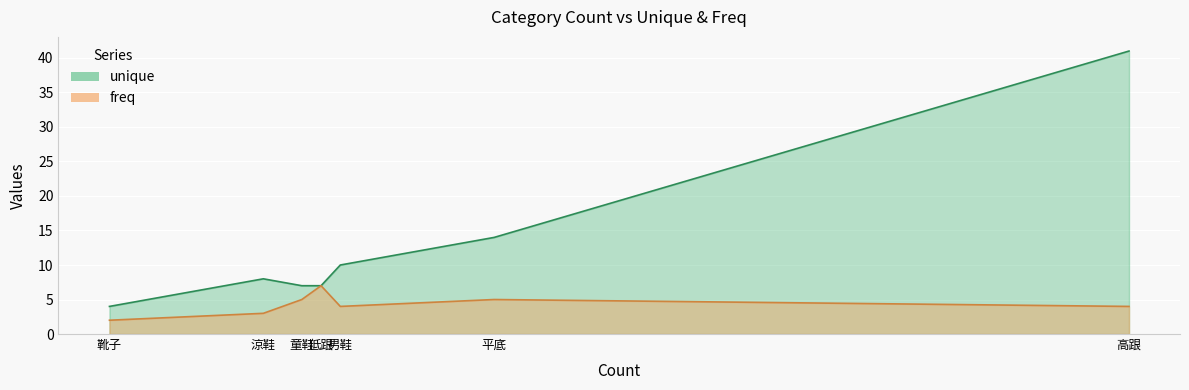

Rank the series at 平底 from lowest to highest value.

freq, unique